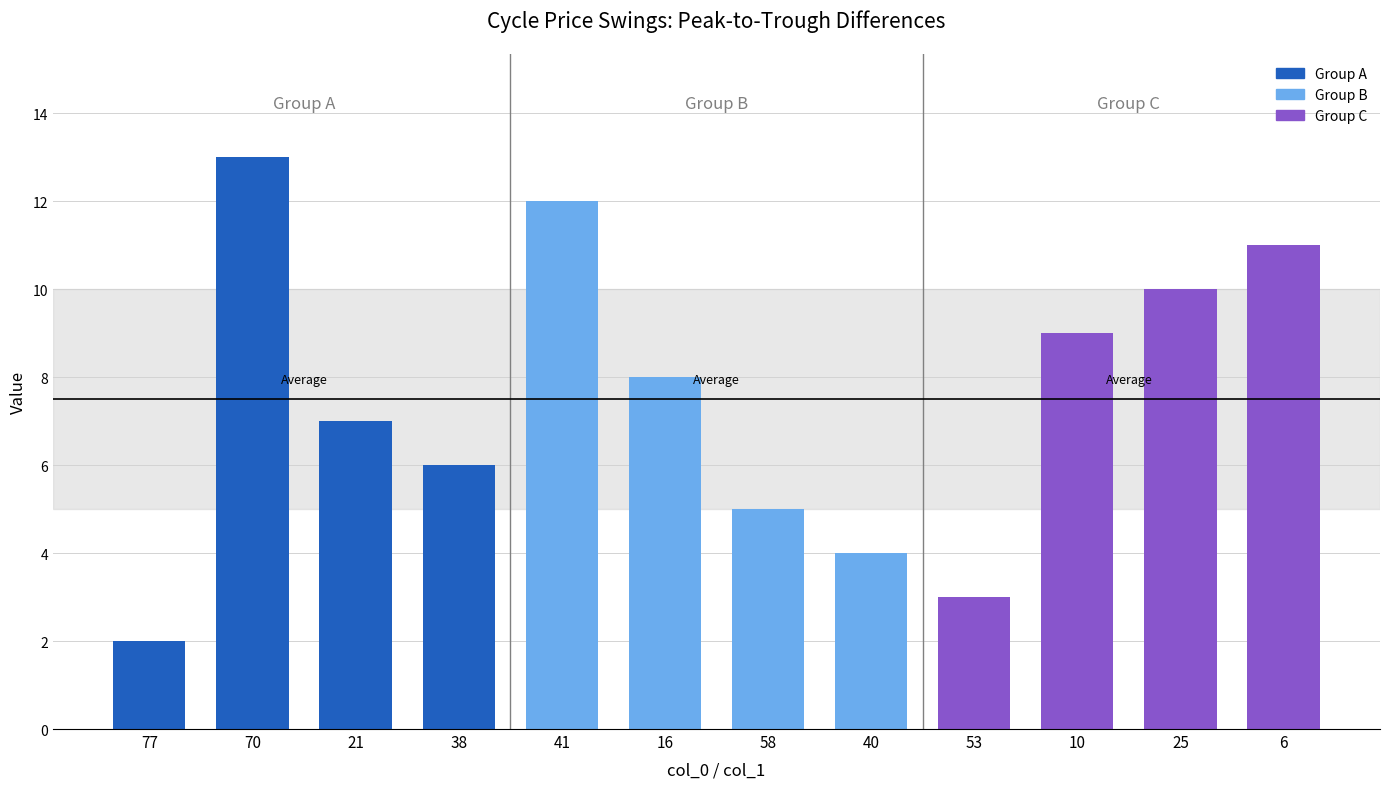

How many values are below 8?

6